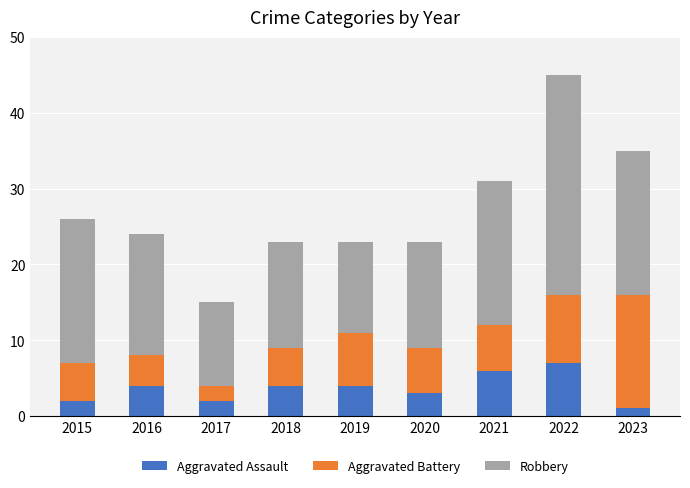

Does the chart contain any negative values?

No